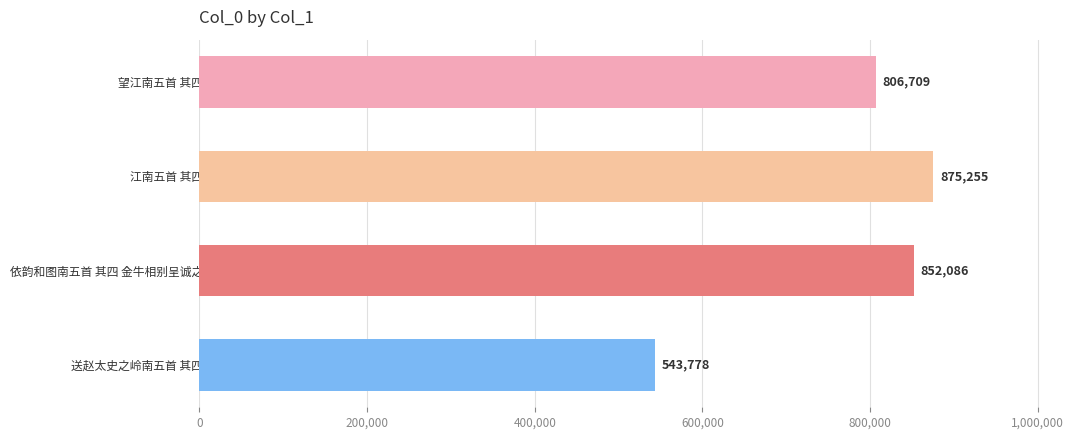

Is it true that the value at 依韵和图南五首 其四 金牛相别呈诚之 is 852086?

True